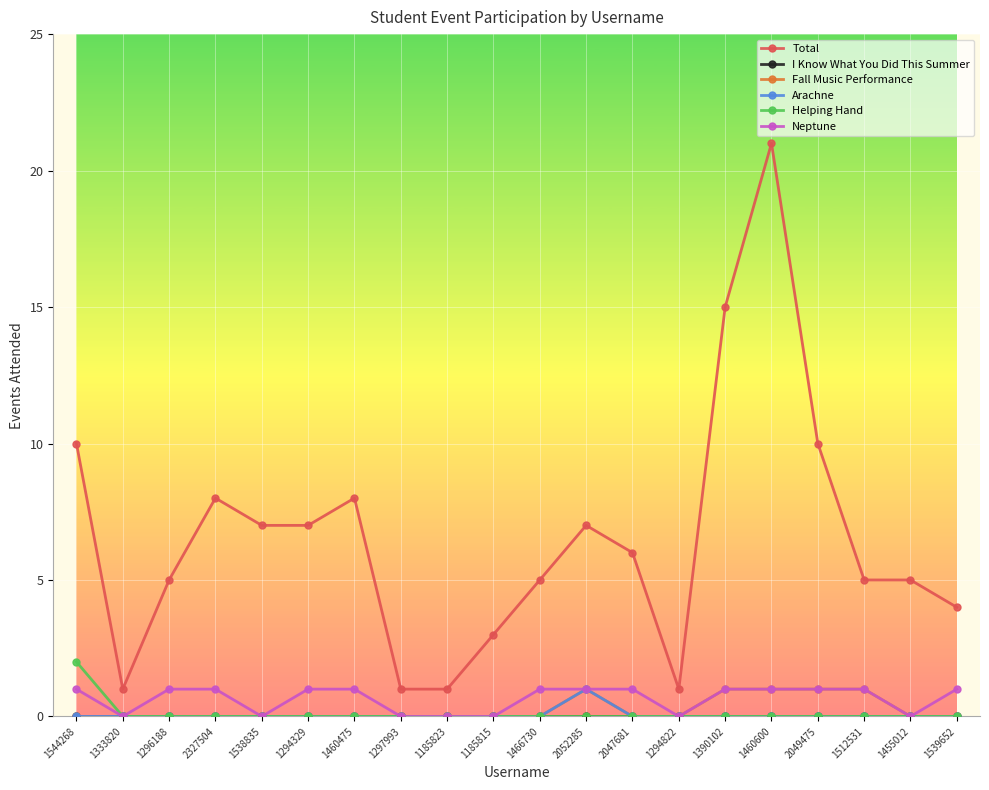

Which series has the largest total across all categories?

Total